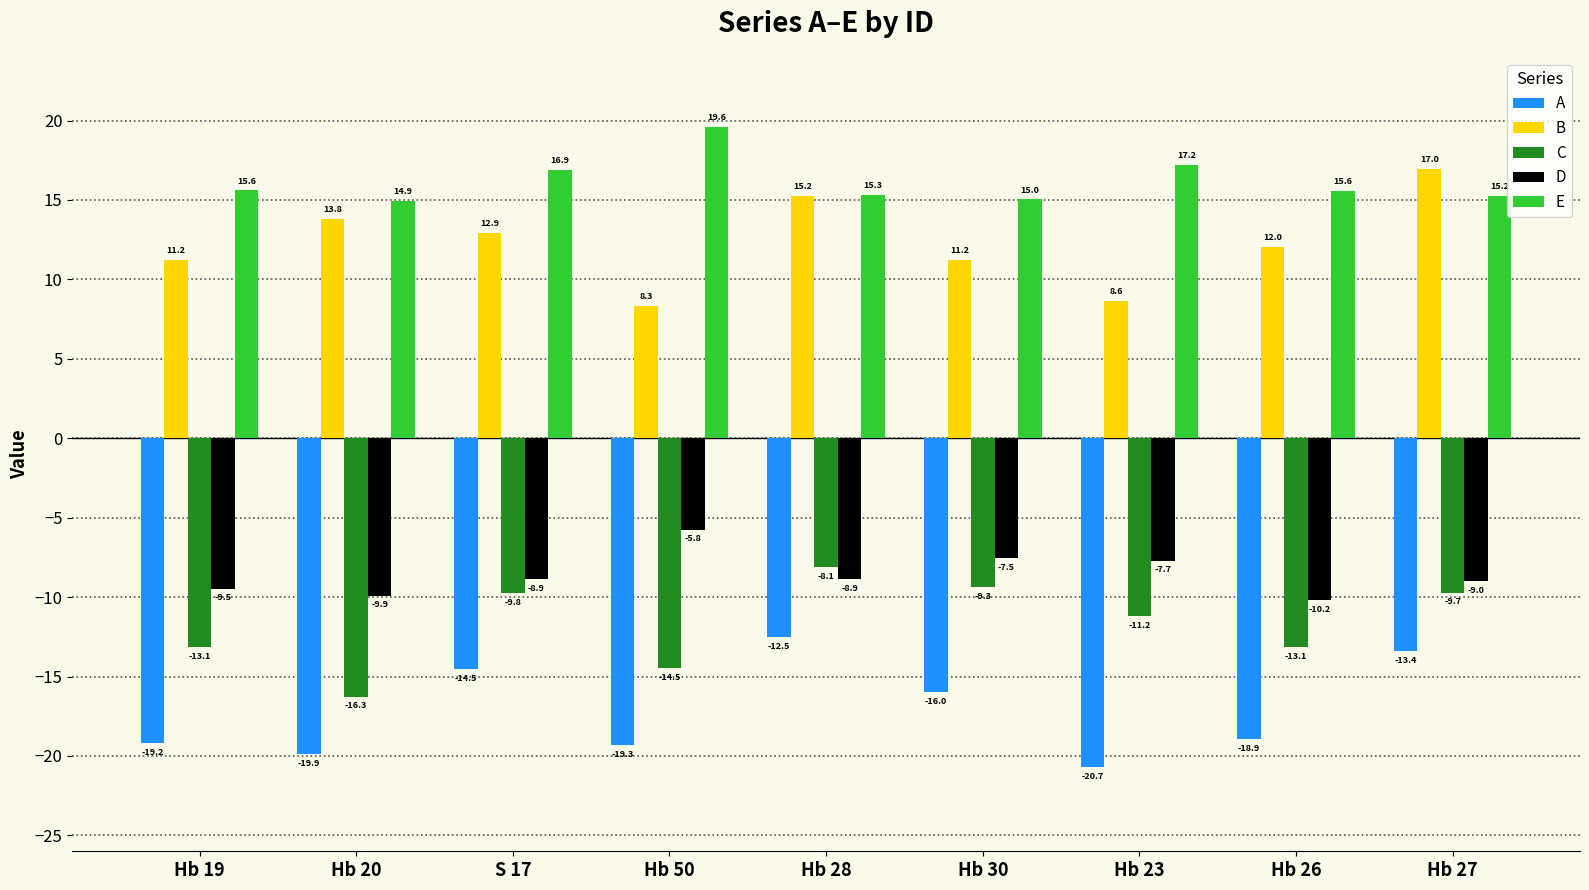

At which label does D first exceed -8?

Hb 50